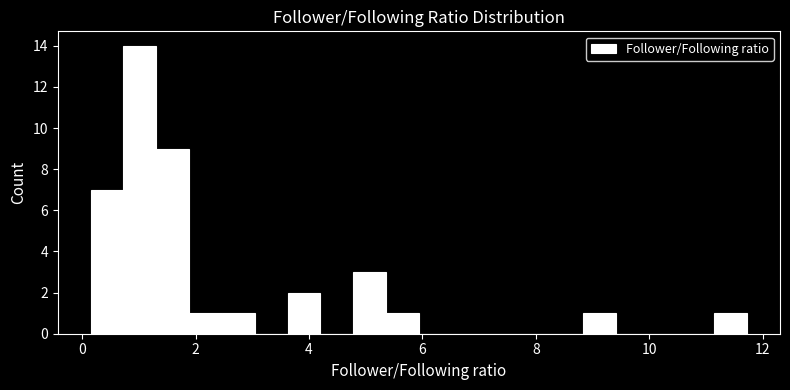

Around what value on the x-axis is the tallest bar? Give the approximate position of its centre, as read against the axis.

1.0